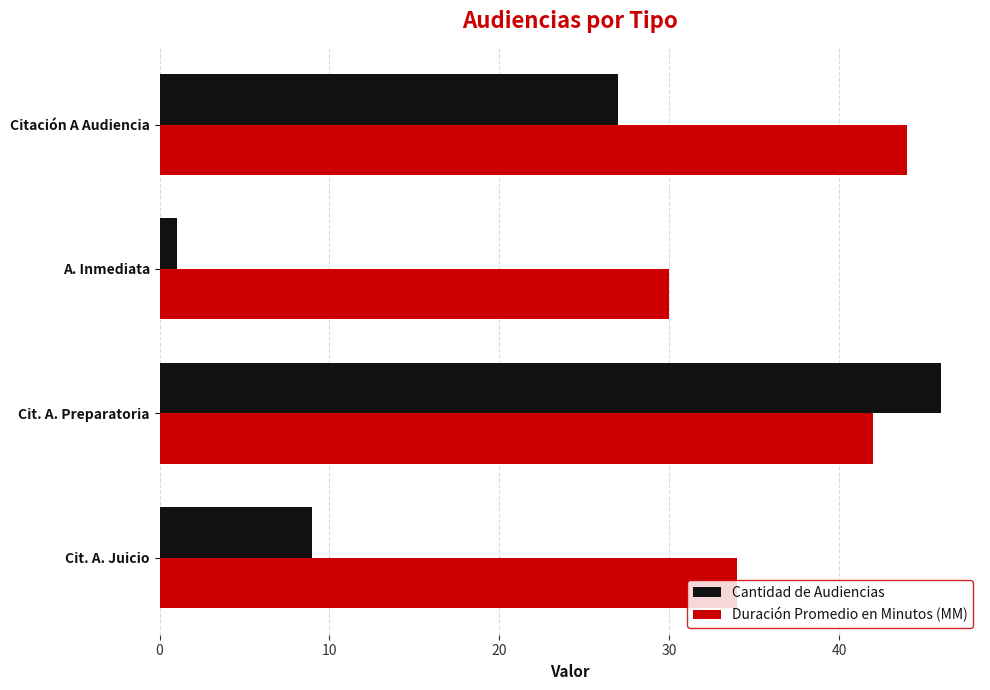

Which series has the widest spread of values?

Cantidad de Audiencias